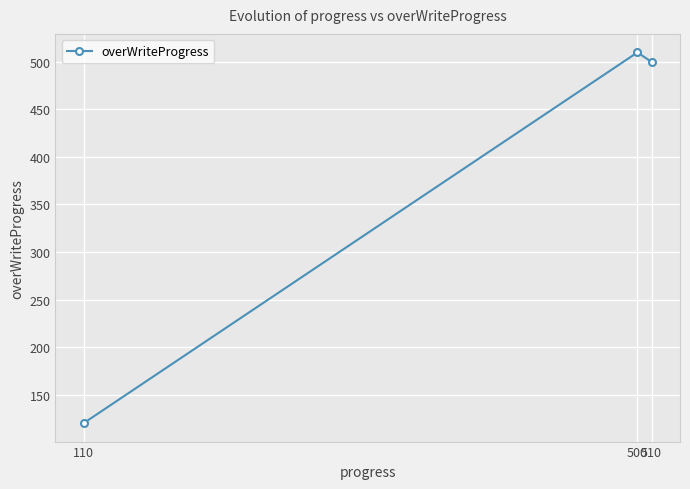

At which category does the chart reach its peak across all series?

500